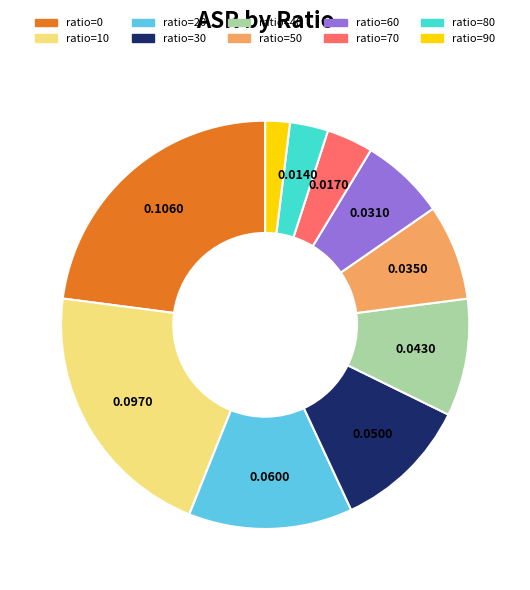

Is there a majority slice in this chart?

No